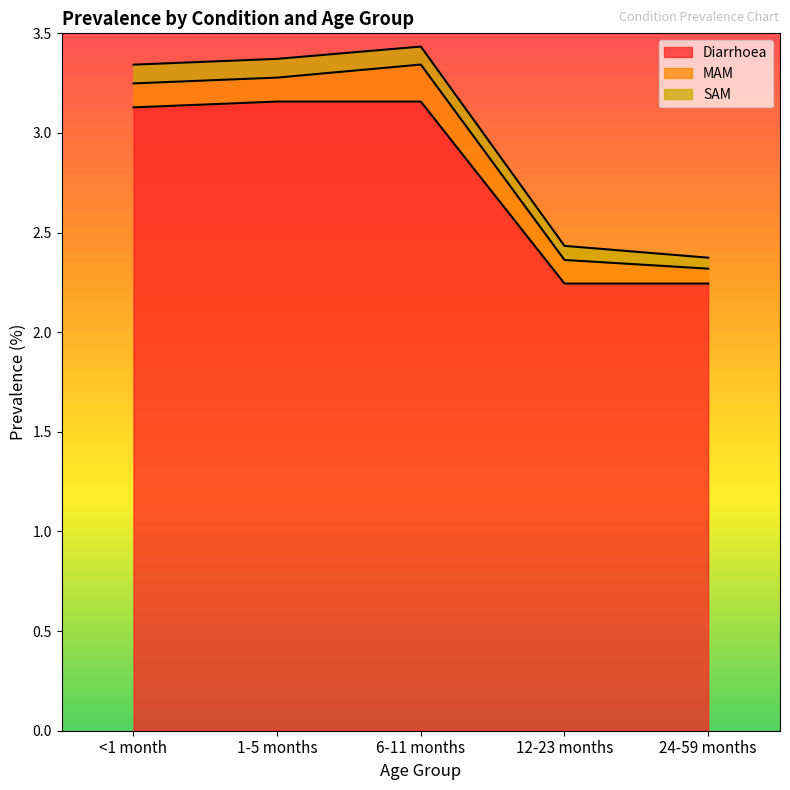

True or false: Diarrhoea and SAM intersect in this chart.

False